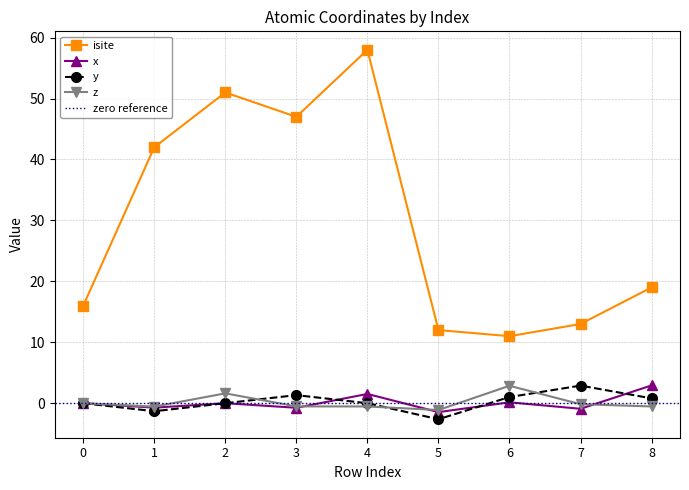

How many lines are shown in the chart?

4